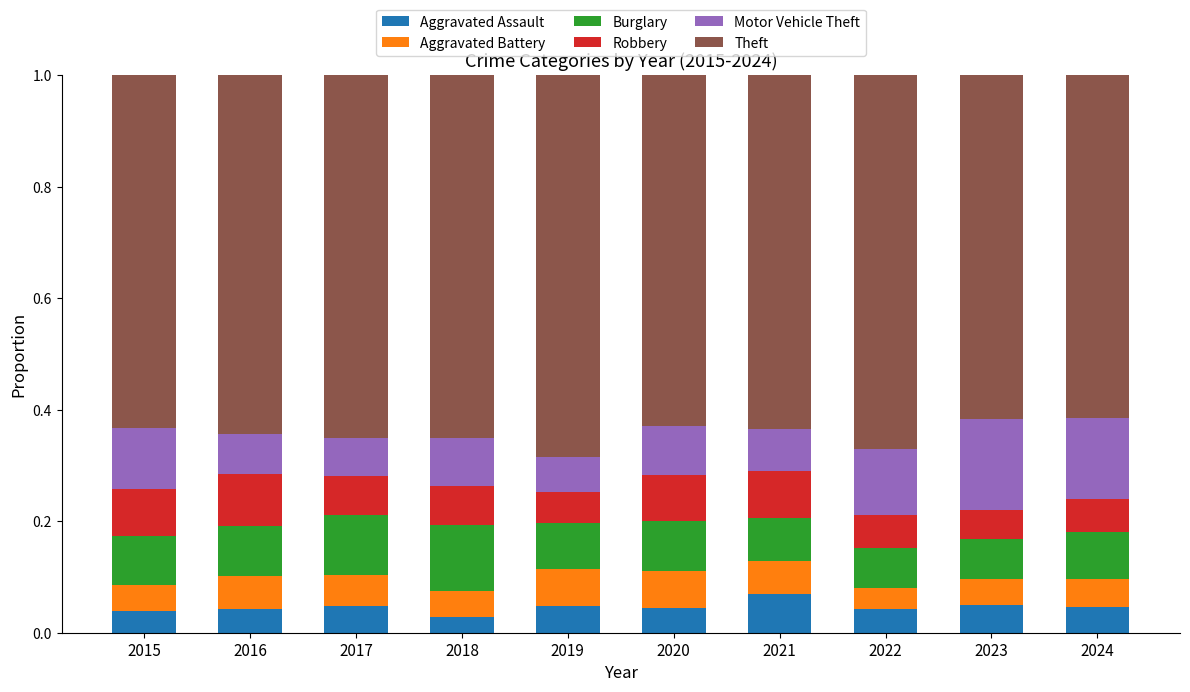

Does the chart contain stacked bars?

Yes